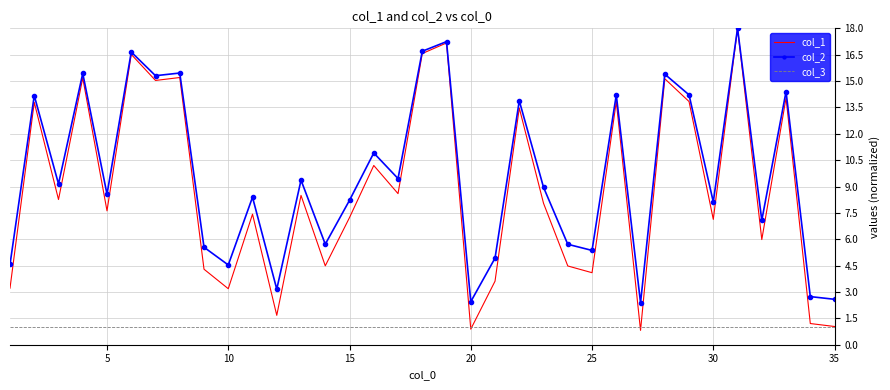

True or false: col_1 has more than 0 interior local peaks.

True